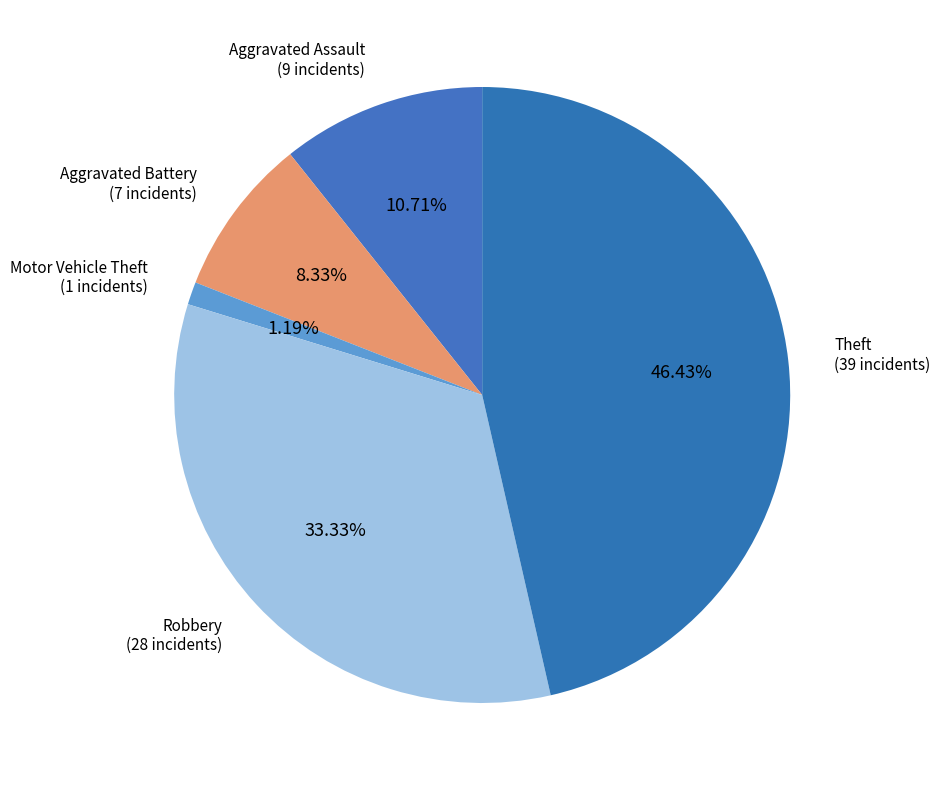

How many segments does this pie chart have?

5